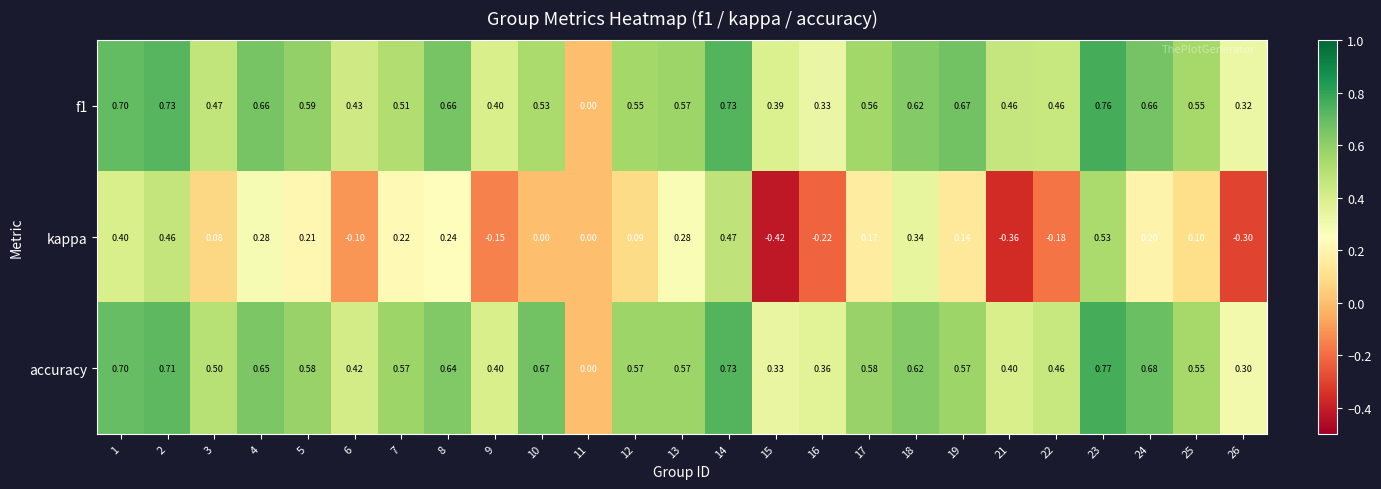

List the series in order of their peak value, highest first.

accuracy, f1, kappa